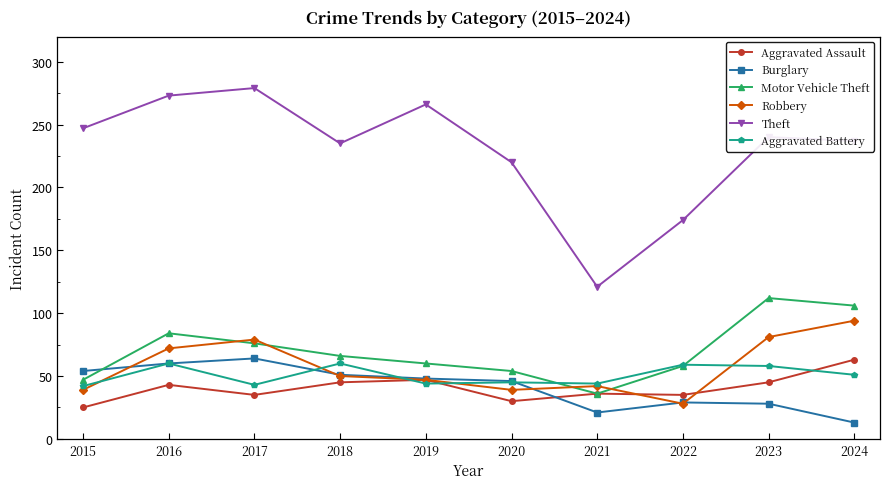

How many times do Robbery and Motor Vehicle Theft cross each other?

4